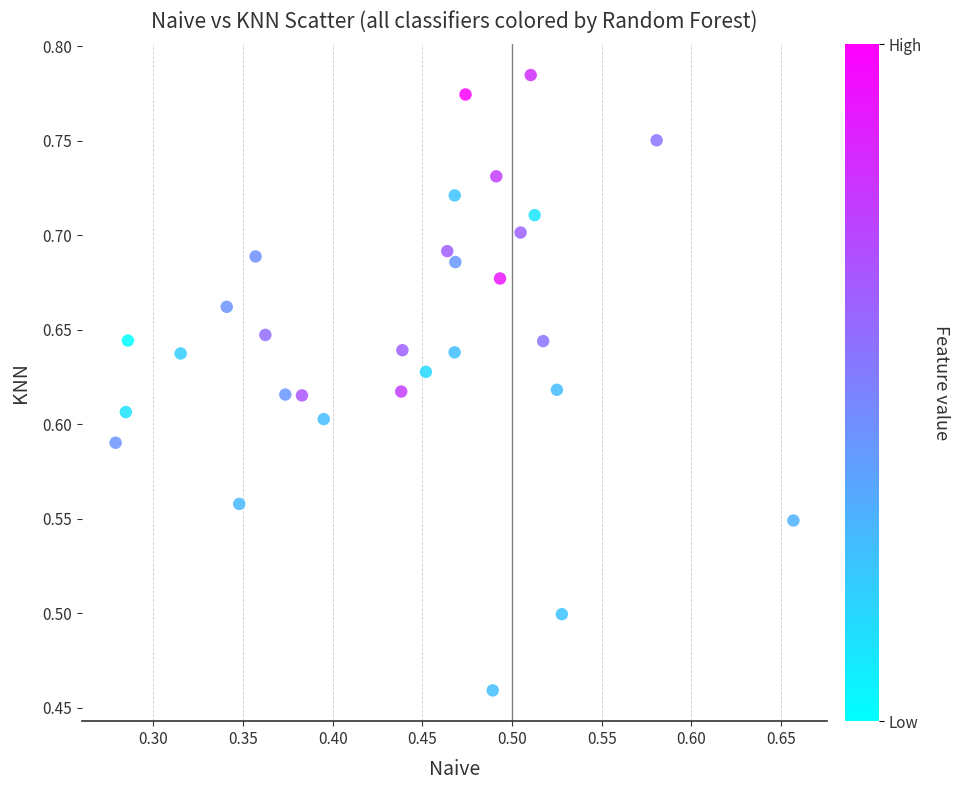

What is the range of Y values (max minus min)?

0.3